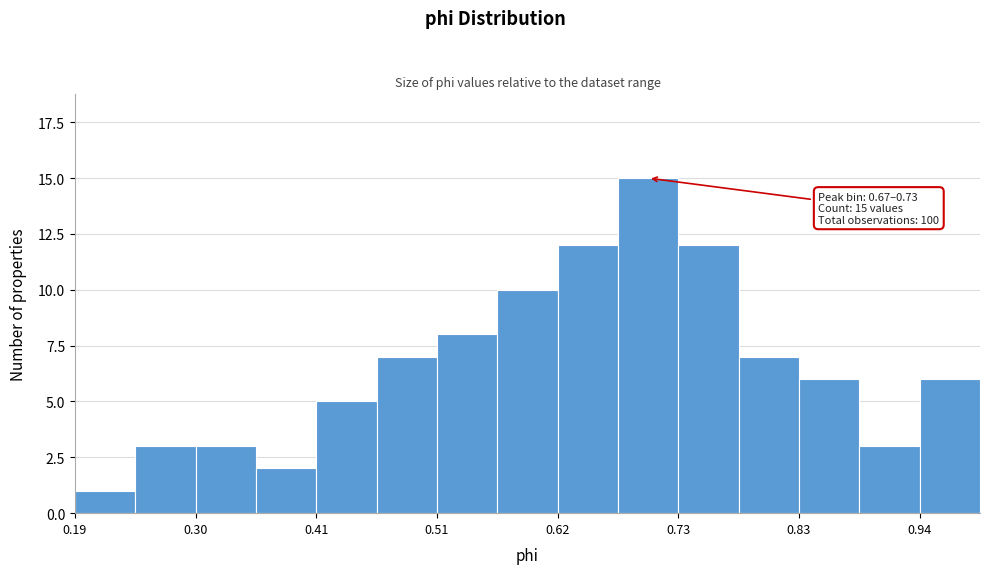

Read against the x-axis, roughly where is the centre of the tallest bar?

0.70